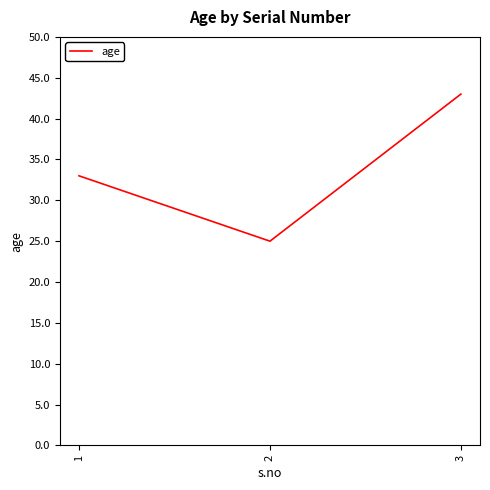

List the labels in order of value, smallest first.

2, 1, 3